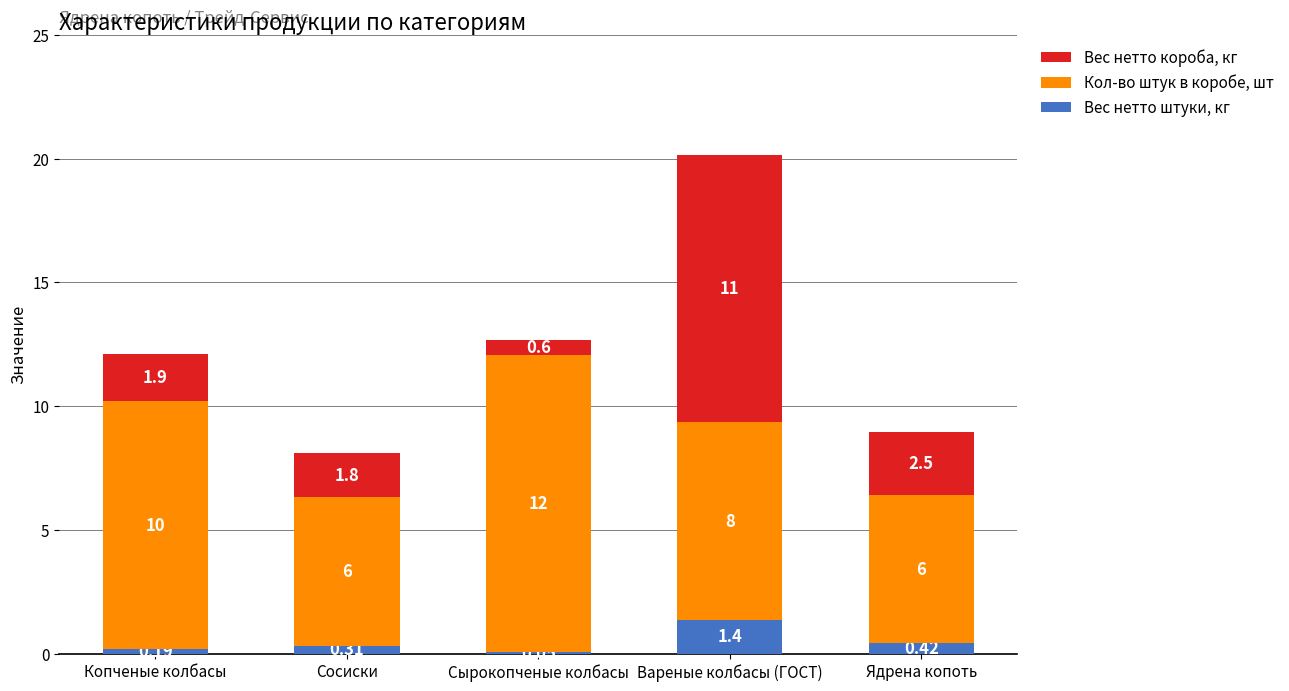

At which label does Вес нетто штуки, кг reach its peak?

Вареные колбасы (ГОСТ)